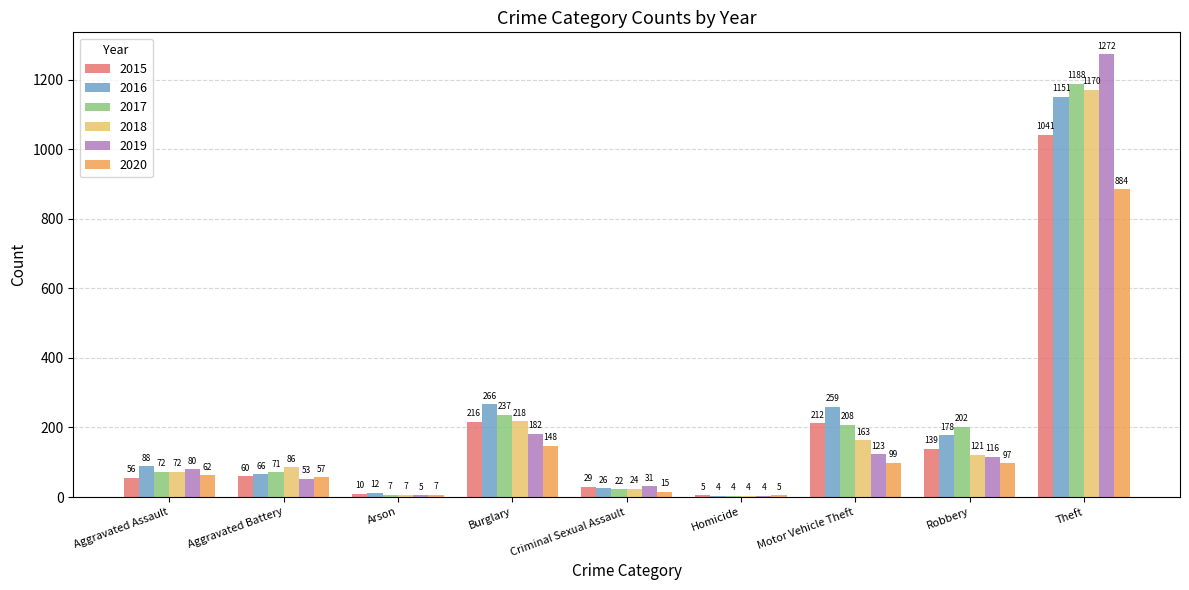

What is the total value across all series at Homicide?

26